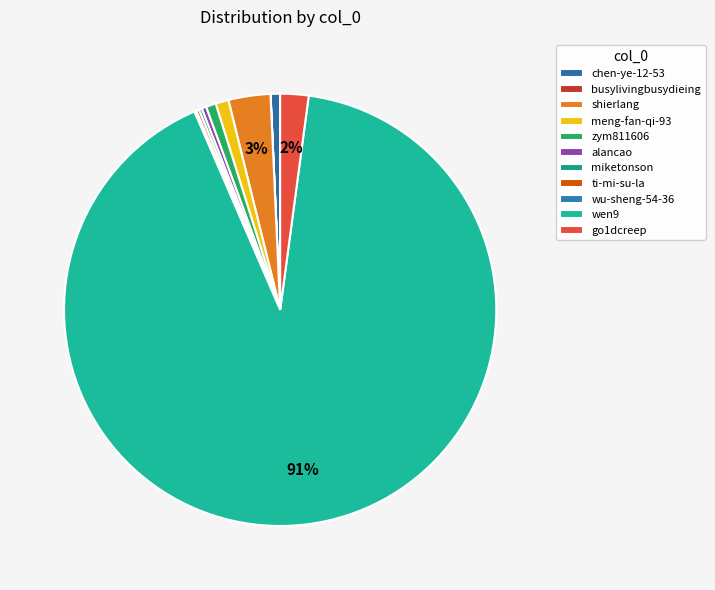

Which category accounts for the majority?

wen9